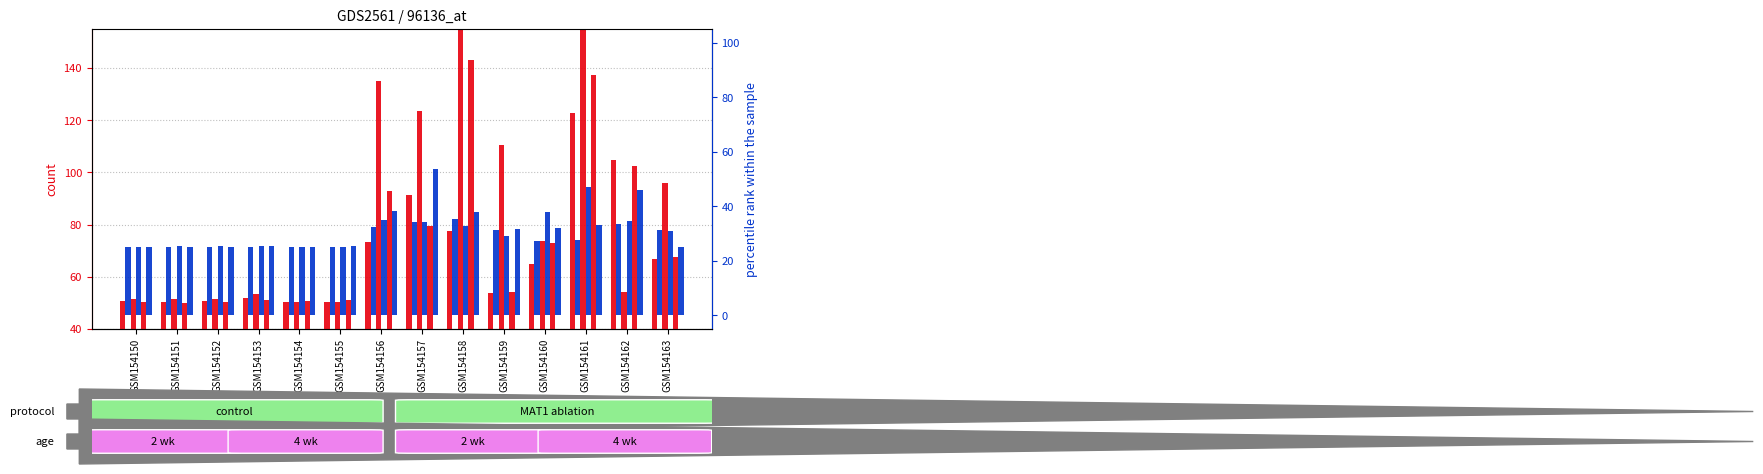

What is the value of the col_2 bar at the 4th from the left?

25.0